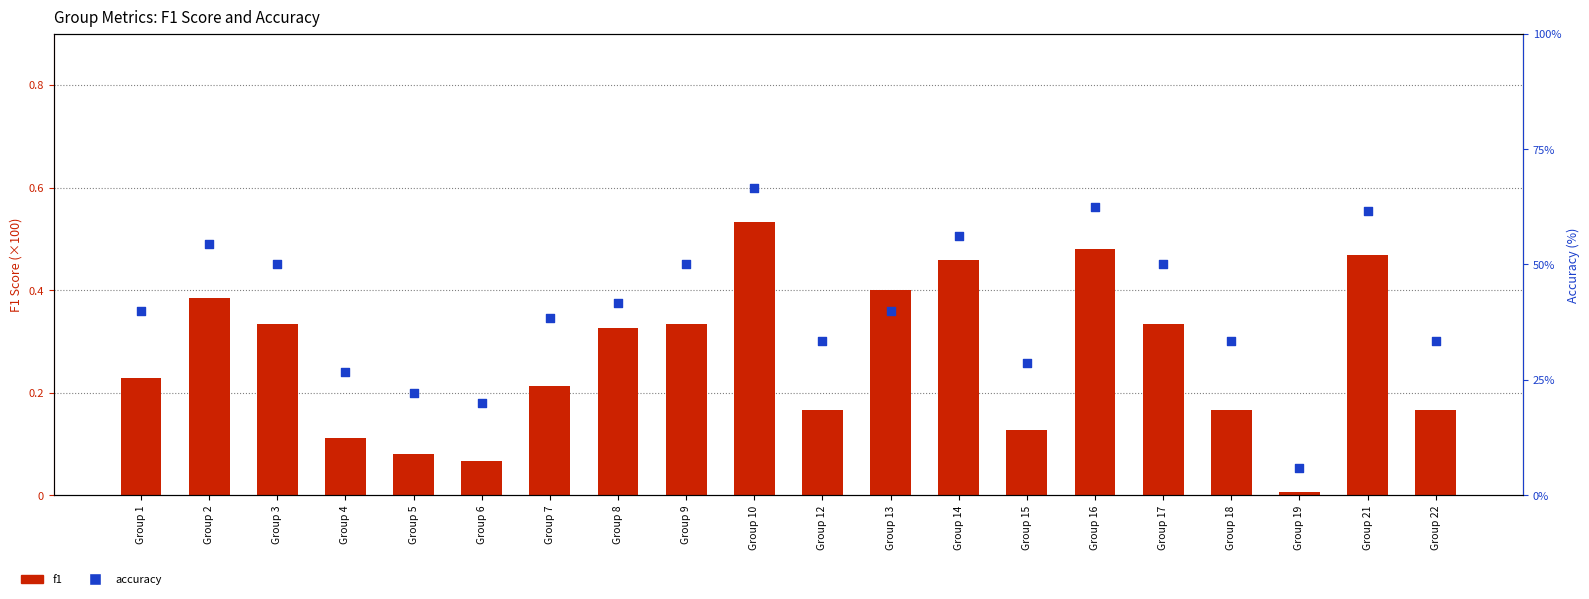

At how many categories does at least one series exceed 47?

8